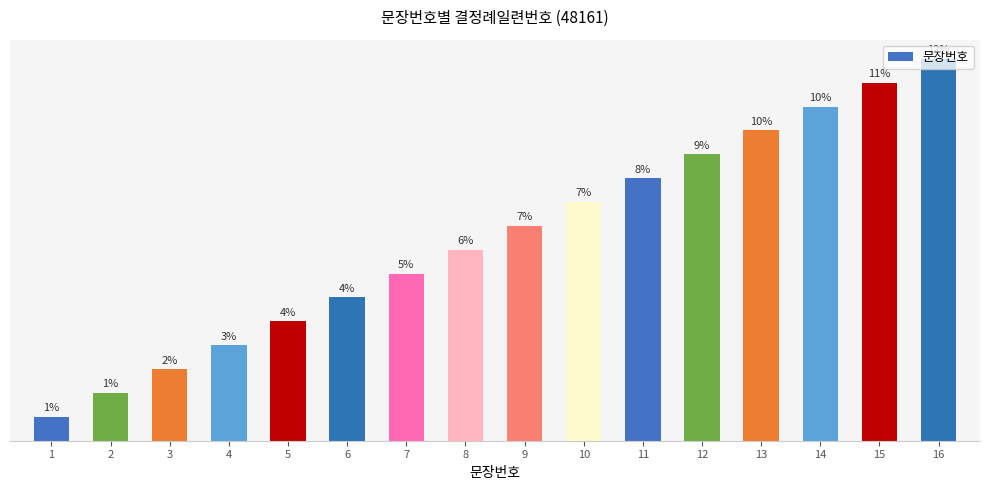

List the labels in order of value, smallest first.

1, 2, 3, 4, 5, 6, 7, 8, 9, 10, 11, 12, 13, 14, 15, 16